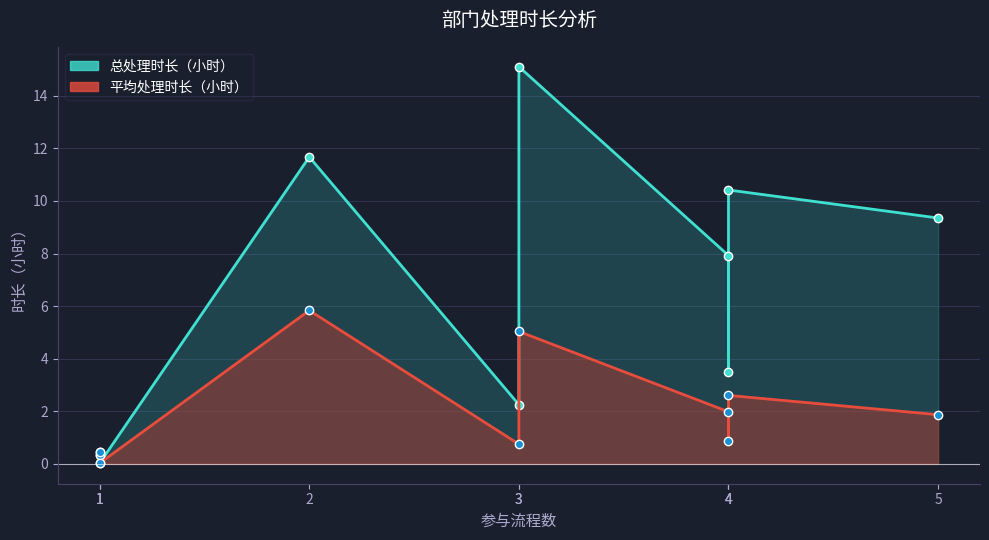

True or false: 平均处理时长（小时） has more than 0 interior local peaks.

True